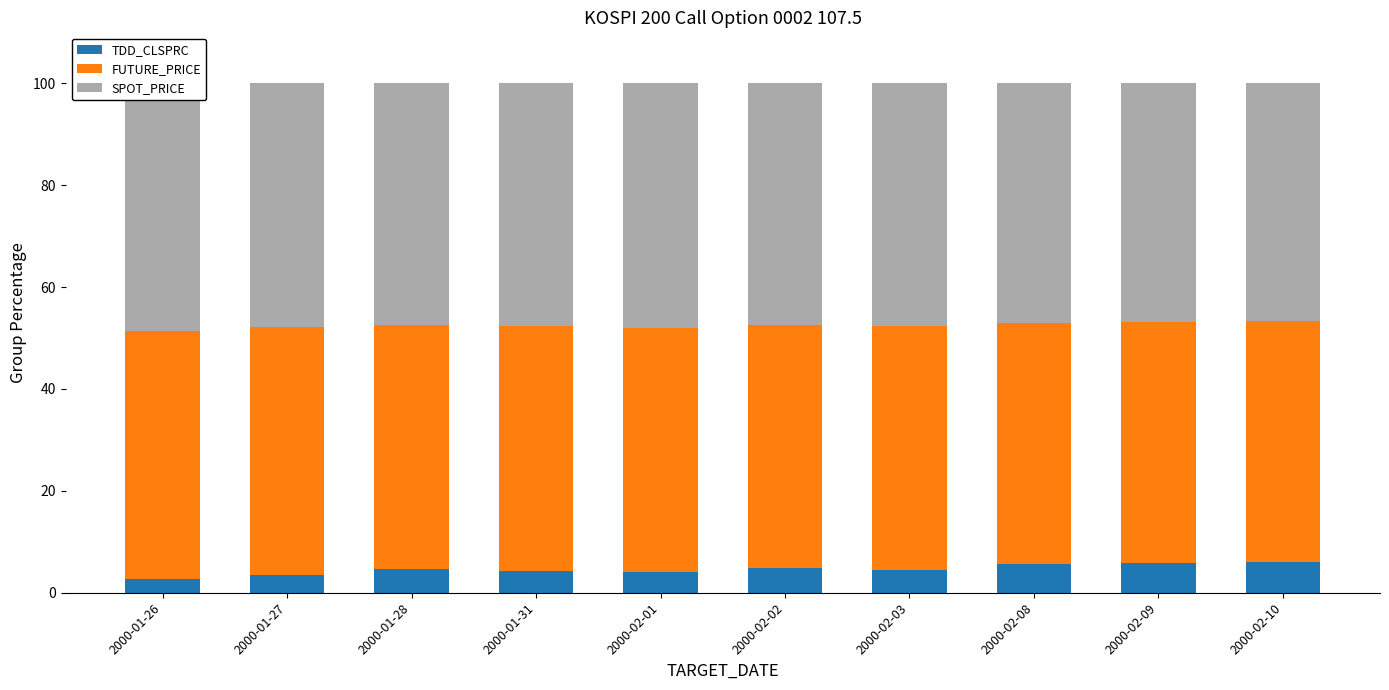

Which category has the highest value in the TDD_CLSPRC series?

2000-02-10